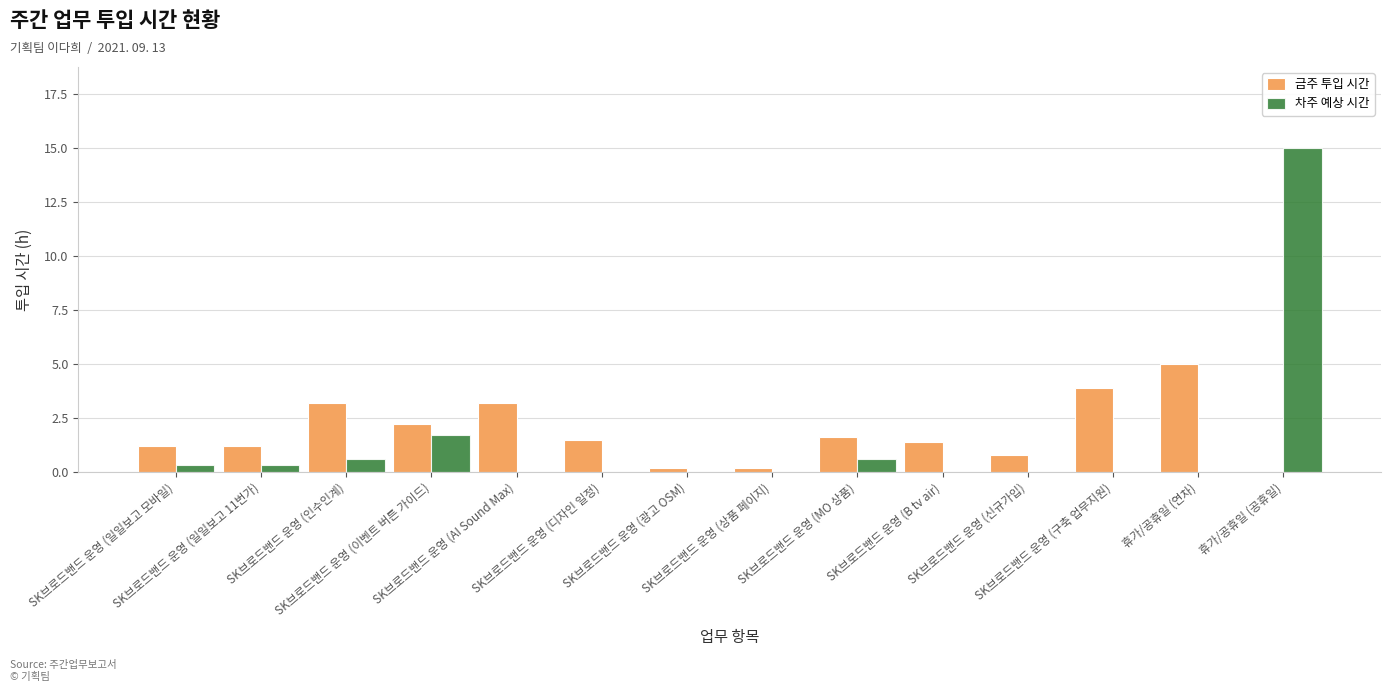

Reading left to right, list all the values displayed in this chart.

금주 투입 시간: 1.2	1.2	3.2	2.2	3.2	1.5	0.2	0.2	1.6	1.4	0.8	3.9	5.0	0.0
차주 예상 시간: 0.3	0.3	0.6	1.7	0.0	0.0	0.0	0.0	0.6	0.0	0.0	0.0	0.0	15.0